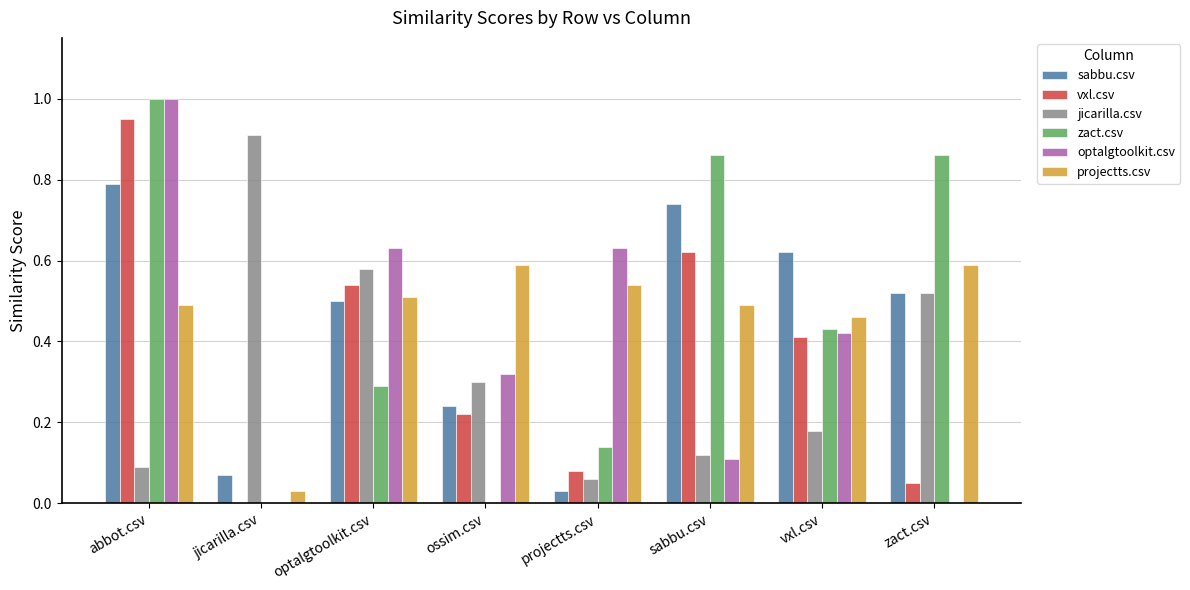

What is the total value across all series at abbot.csv?

4.3